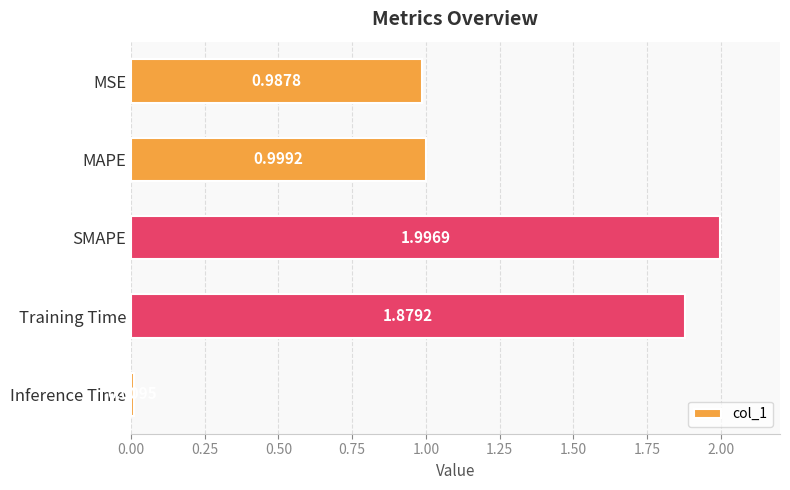

What is the change in value from Training Time to Inference Time?

-1.9